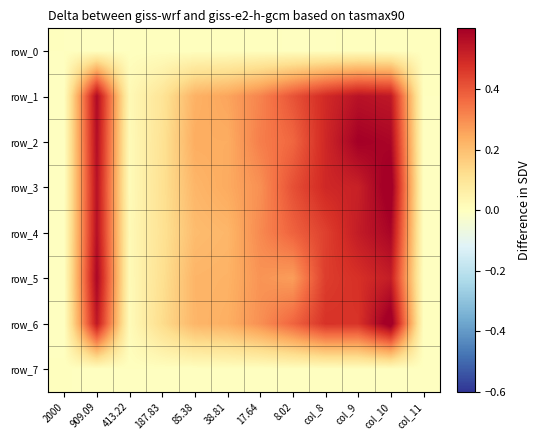

Reading right to left, transcribe all the data shown in this chart.

row_0: col_11=0.0	col_10=0.0	col_9=0.0	col_8=-0.0	8.02=-0.0	17.64=0.0	38.81=0.0	85.38=0.0	187.83=0.0	413.22=0.0	909.09=-0.0	2000=0.0
row_1: col_11=0.0	col_10=0.5	col_9=0.6	col_8=0.5	8.02=0.4	17.64=0.3	38.81=0.3	85.38=0.2	187.83=0.1	413.22=0.0	909.09=0.6	2000=-0.0
row_2: col_11=-0.0	col_10=0.6	col_9=0.6	col_8=0.5	8.02=0.4	17.64=0.3	38.81=0.2	85.38=0.2	187.83=0.1	413.22=0.0	909.09=0.6	2000=-0.0
row_3: col_11=-0.0	col_10=0.6	col_9=0.5	col_8=0.5	8.02=0.4	17.64=0.3	38.81=0.2	85.38=0.2	187.83=0.1	413.22=0.0	909.09=0.6	2000=-0.0
row_4: col_11=-0.0	col_10=0.6	col_9=0.5	col_8=0.4	8.02=0.4	17.64=0.3	38.81=0.2	85.38=0.2	187.83=0.1	413.22=0.0	909.09=0.6	2000=-0.0
row_5: col_11=-0.0	col_10=0.5	col_9=0.5	col_8=0.5	8.02=0.3	17.64=0.3	38.81=0.2	85.38=0.2	187.83=0.1	413.22=0.0	909.09=0.6	2000=-0.0
row_6: col_11=0.0	col_10=0.6	col_9=0.5	col_8=0.5	8.02=0.4	17.64=0.3	38.81=0.2	85.38=0.2	187.83=0.1	413.22=0.0	909.09=0.5	2000=-0.0
row_7: col_11=-0.0	col_10=-0.0	col_9=0.0	col_8=-0.0	8.02=-0.0	17.64=-0.0	38.81=-0.0	85.38=-0.0	187.83=-0.0	413.22=0.0	909.09=-0.0	2000=0.0